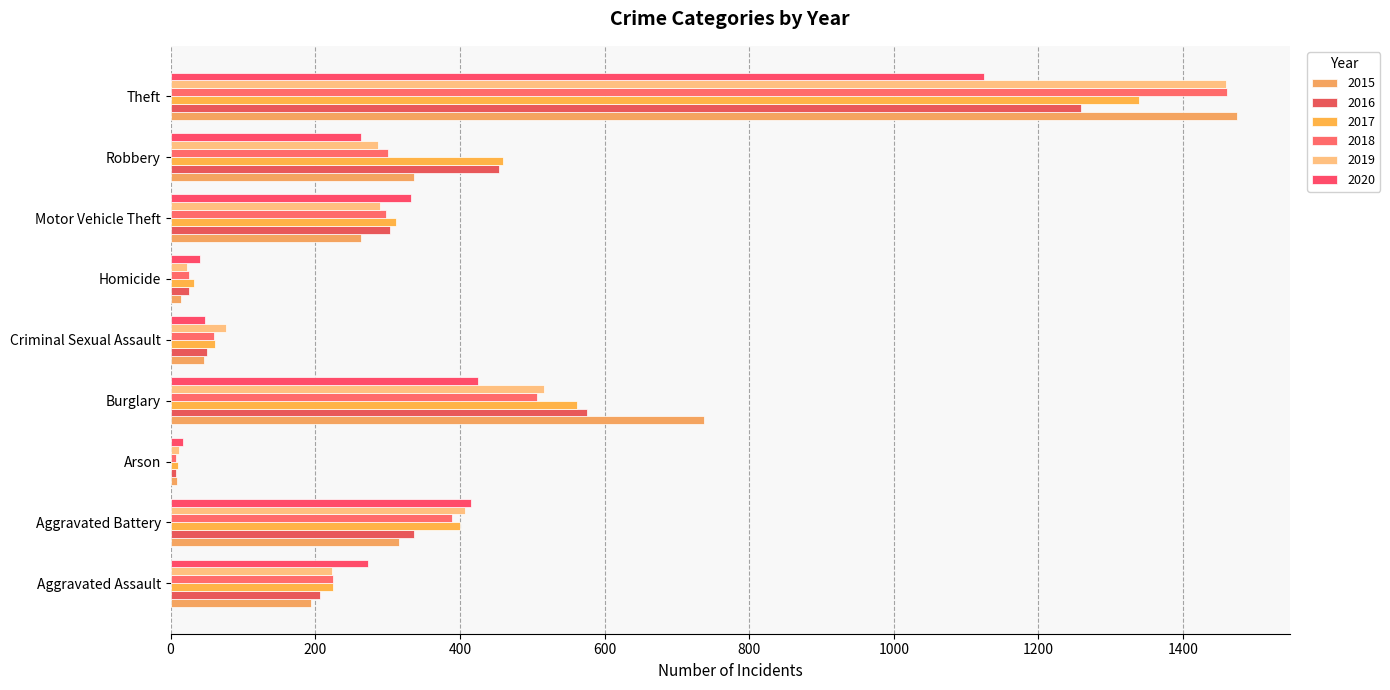

What value does the 2017 series have at Motor Vehicle Theft, to the nearest 50?

300